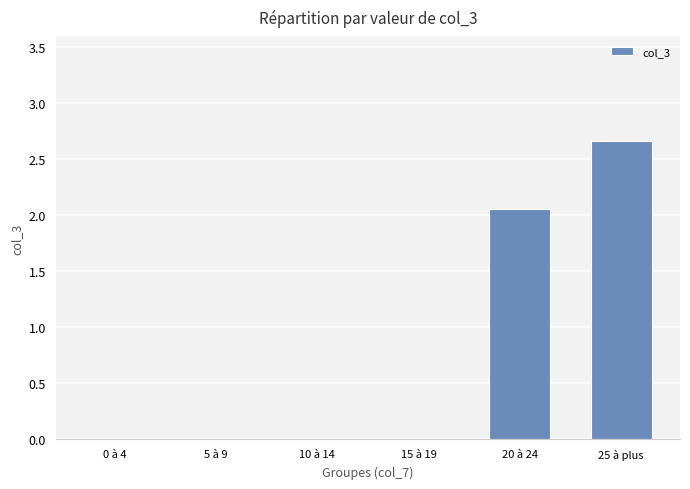

At which category does the chart reach its peak across all series?

25 à plus